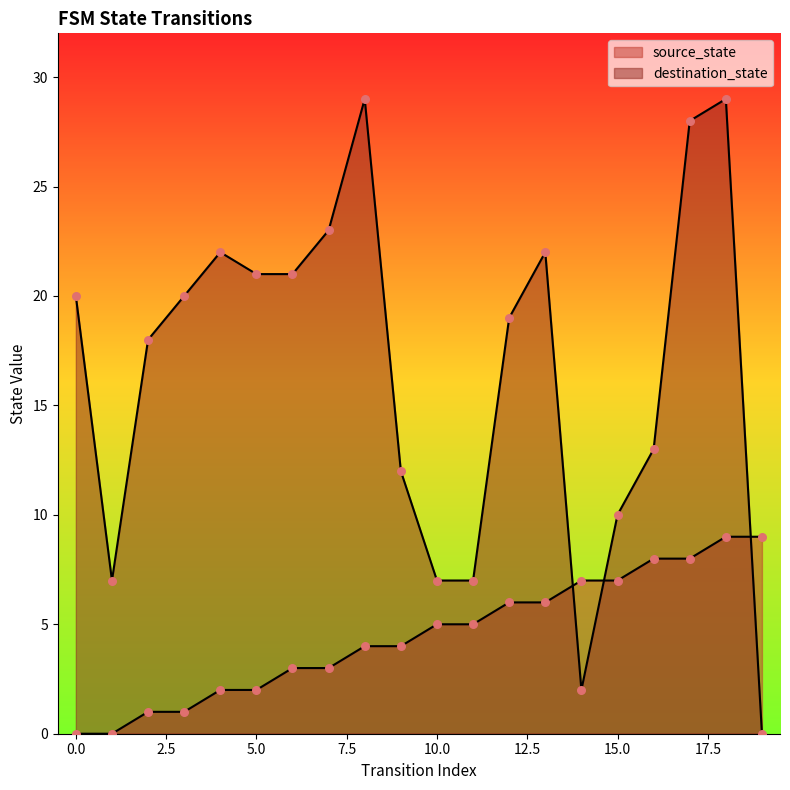

At which category is the sum across all series the highest?

18